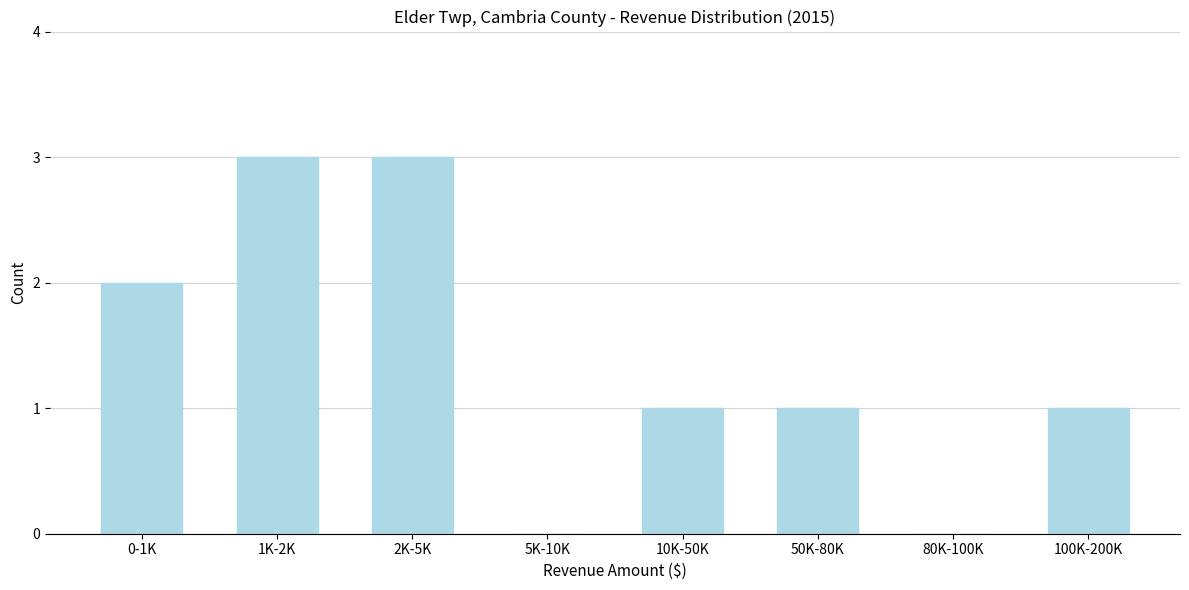

Reading right to left, what are all the values shown in this chart?

100K-200K=1	80K-100K=0	50K-80K=1	10K-50K=1	5K-10K=0	2K-5K=3	1K-2K=3	0-1K=2